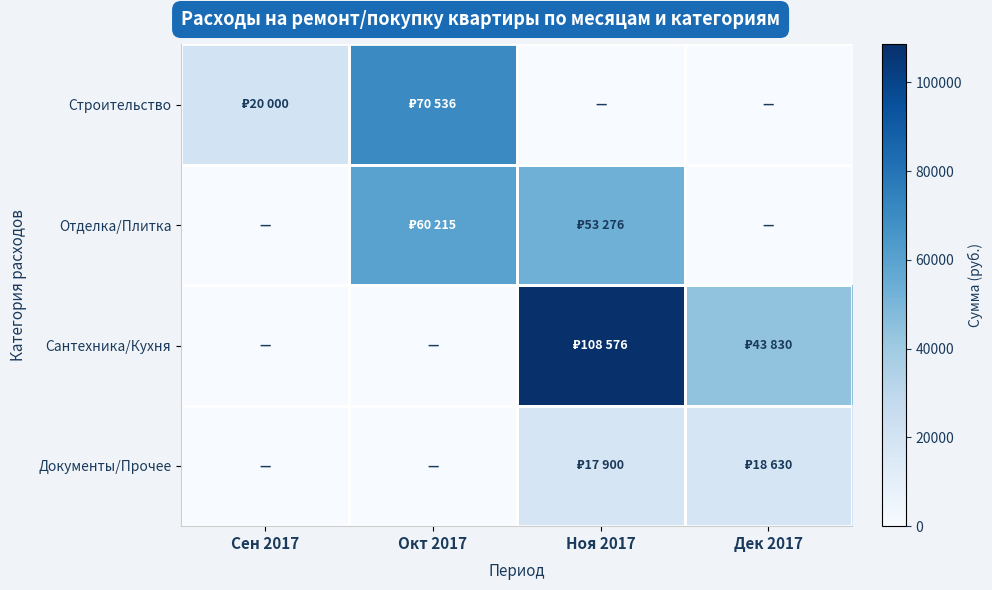

What is the maximum value shown in the chart?

108576